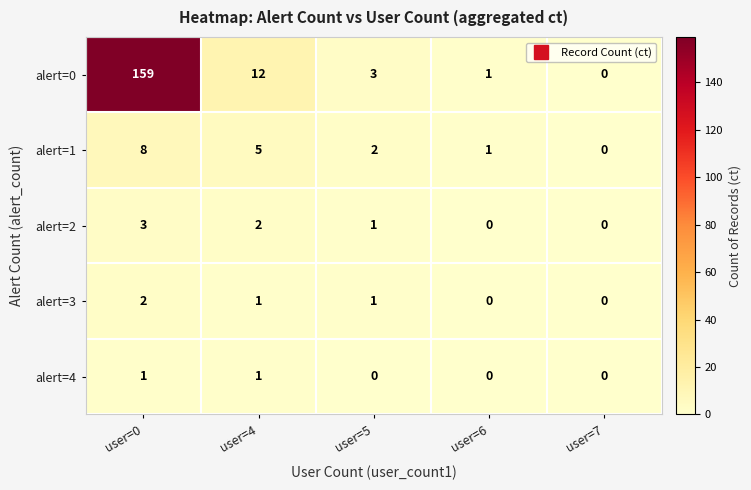

True or false: alert=2 has a value of 1 at user=4.

False